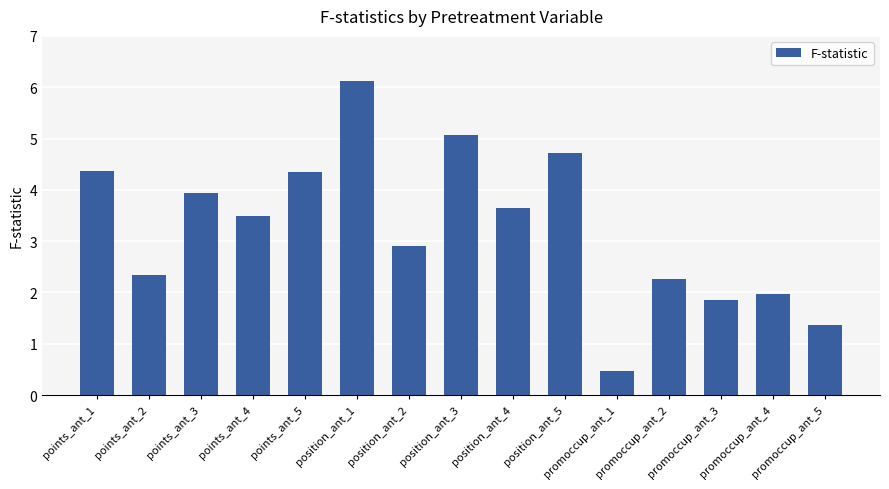

What is the difference between the values at position_ant_2 and position_ant_1?

3.2